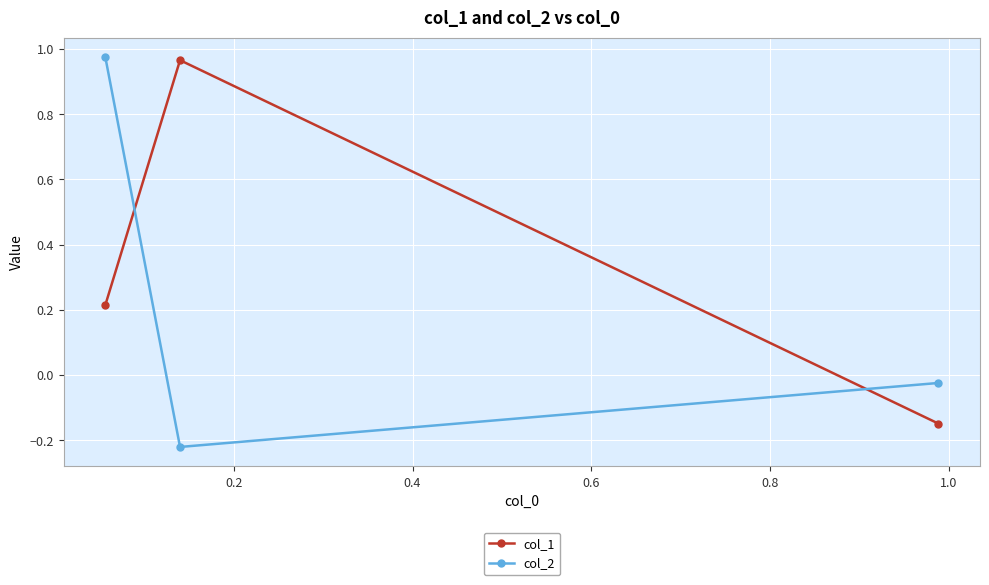

How many data points in col_1 are above 0?

2